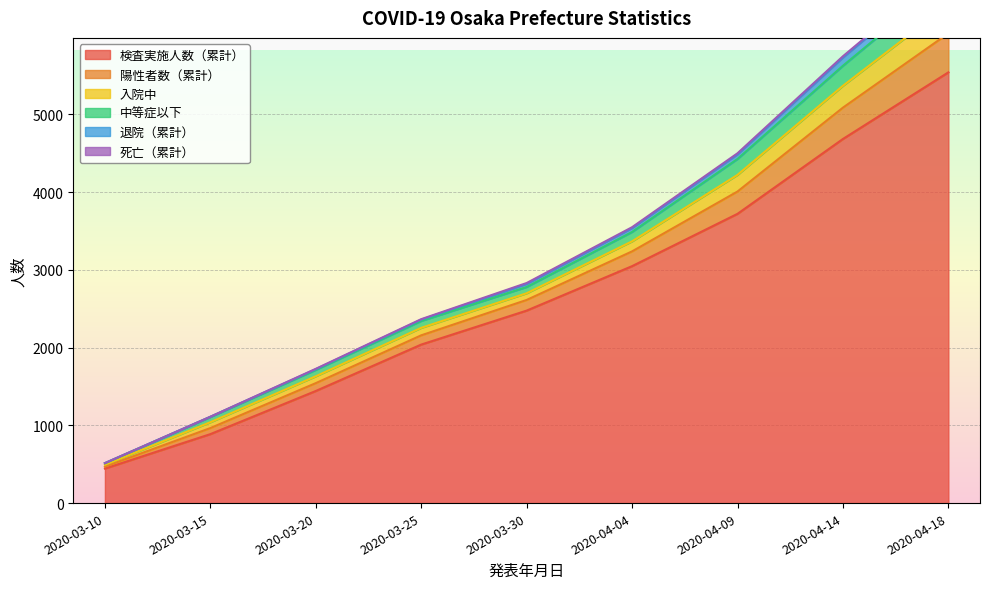

Rank the categories by 検査実施人数（累計） value from lowest to highest.

2020-03-10, 2020-03-15, 2020-03-20, 2020-03-25, 2020-03-30, 2020-04-04, 2020-04-09, 2020-04-14, 2020-04-18